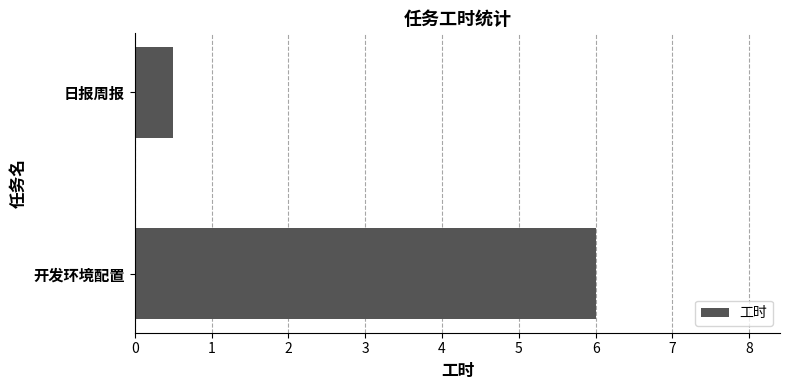

What is the difference between the maximum and minimum values?

5.5